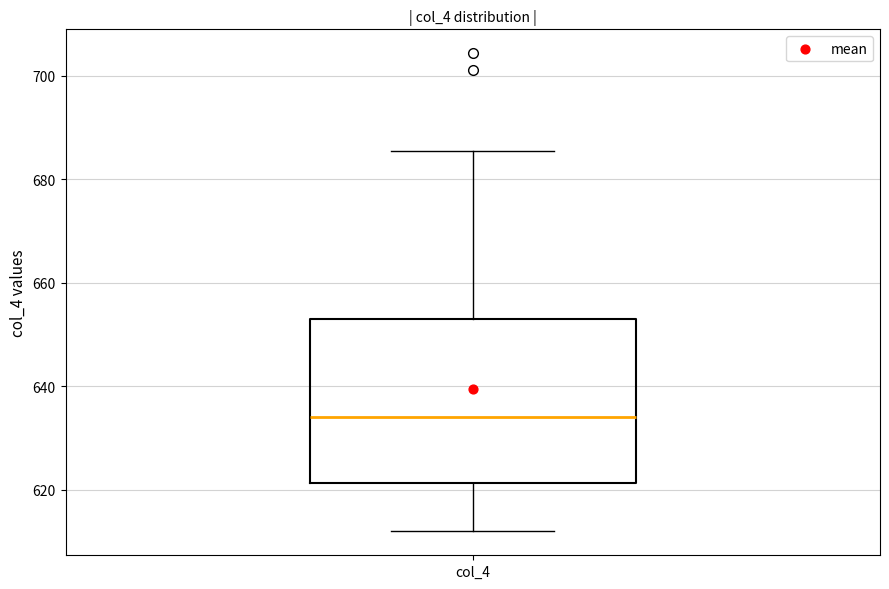

Where is the upper edge of the box for col_4 on the y-axis? The values are not printed on the chart, so give them approximately, as read against the axis.

654